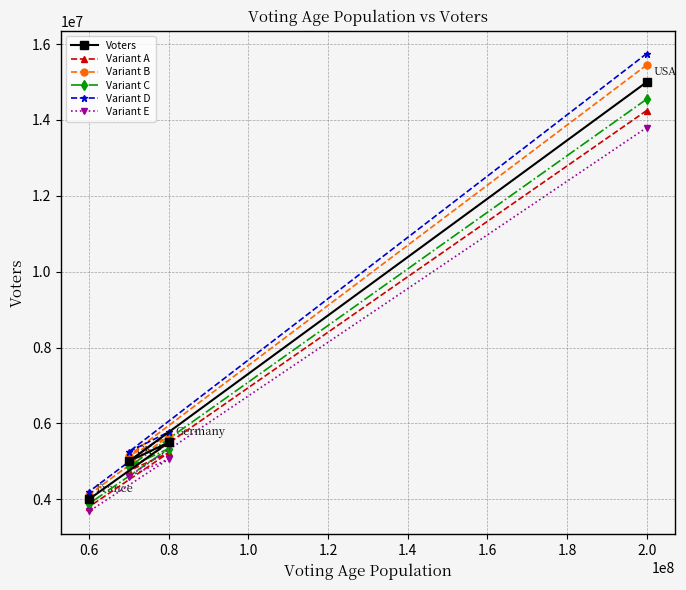

Read the Variant C value at 2.0.

14550000